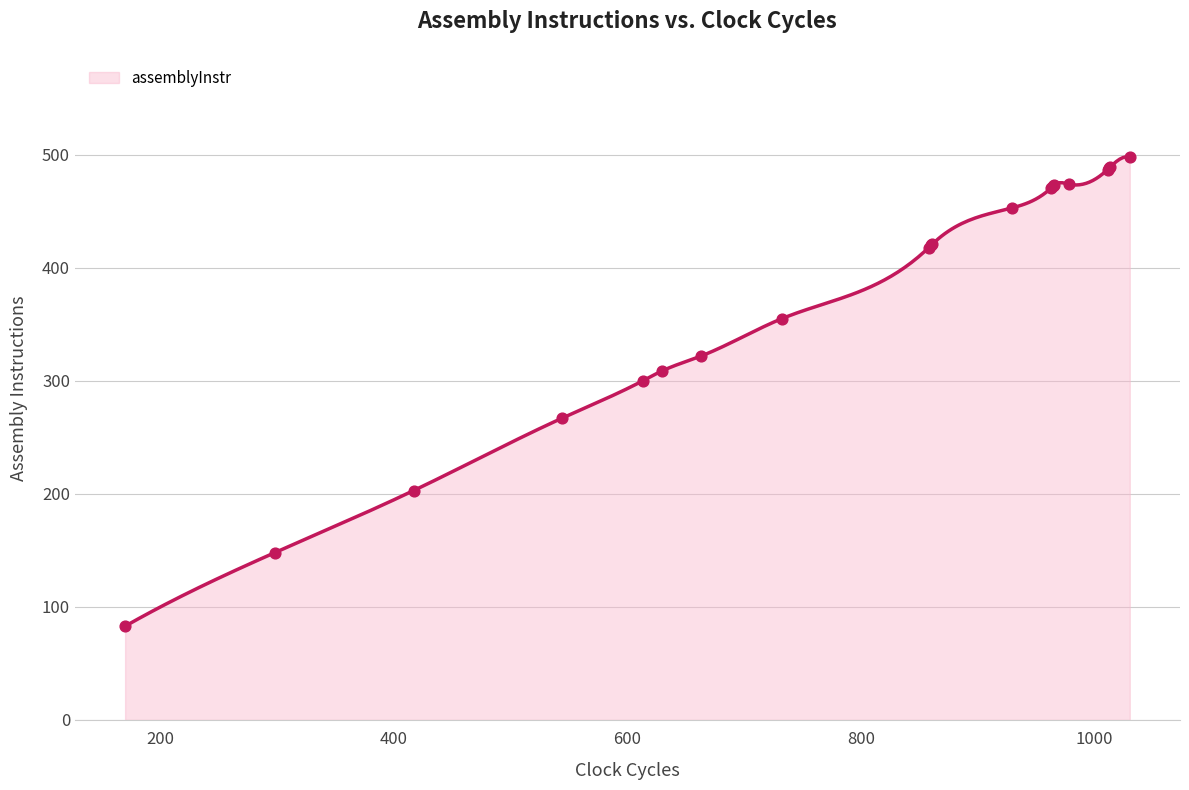

What is the highest value of the assemblyInstr series?

498.3